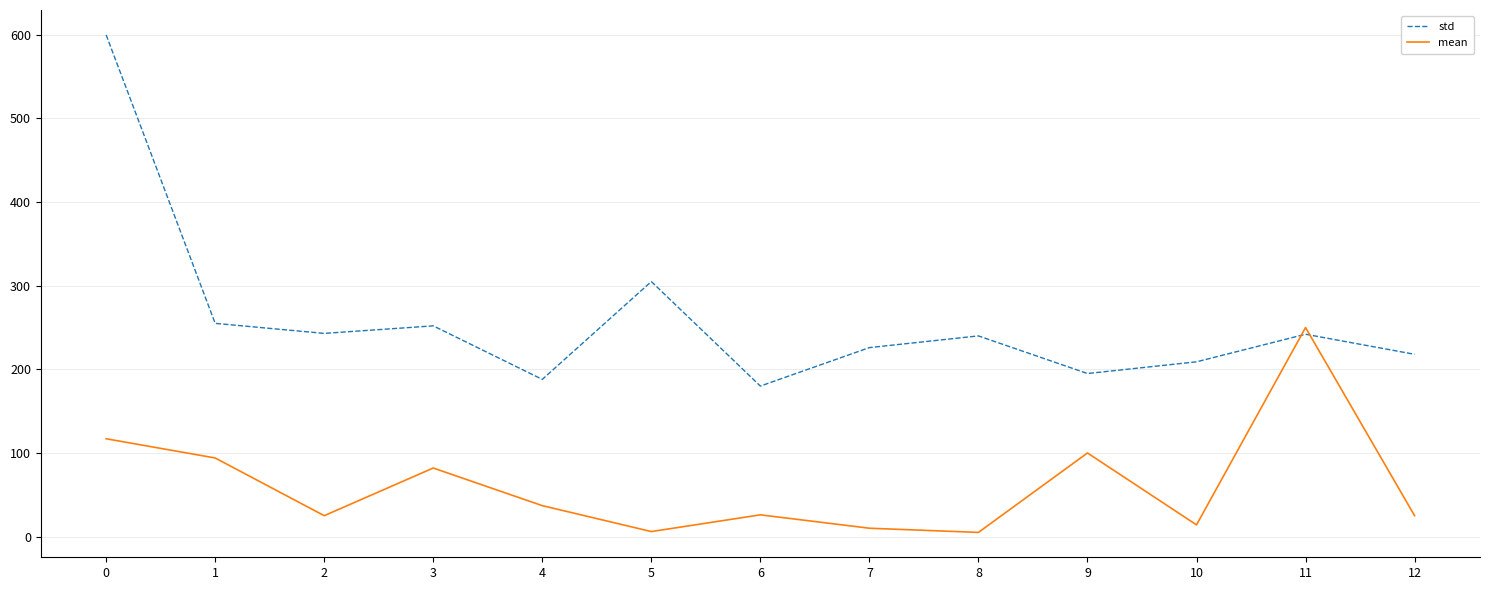

What is the lowest value of the std series?

180